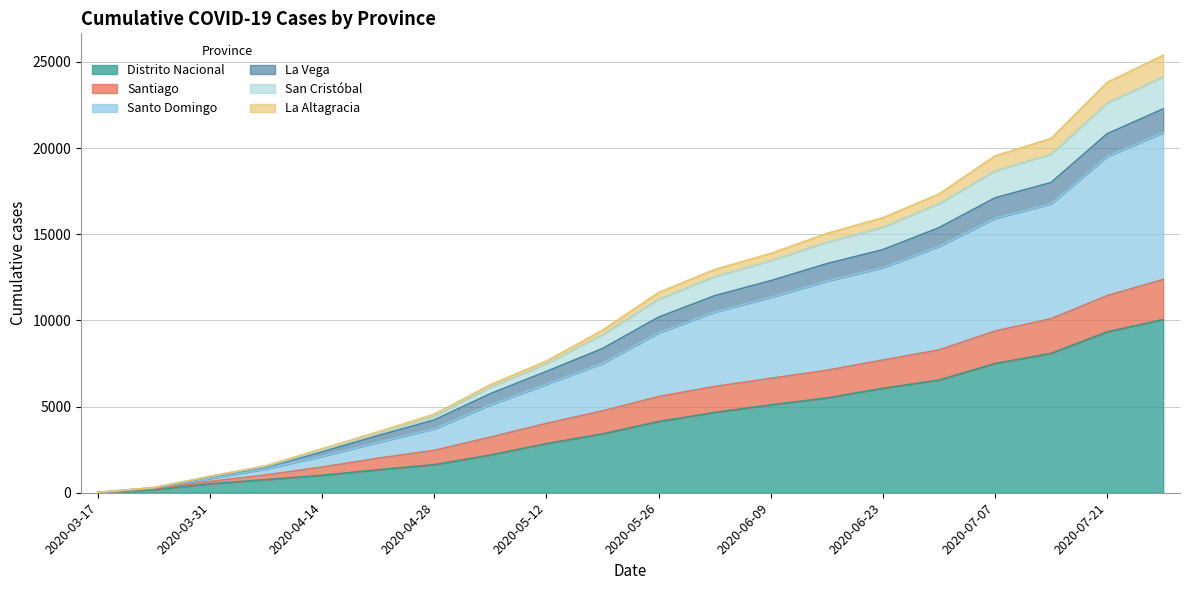

The value of Santo Domingo at 2020-05-12 is 2449. True or false?

False